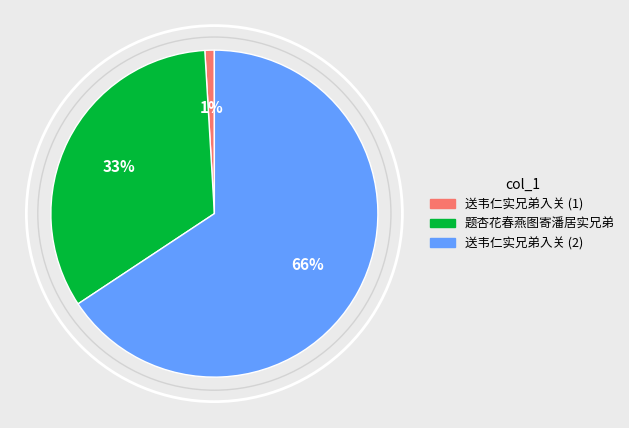

Is it true that 送韦仁实兄弟入关 (1) is 1% of the pie?

True